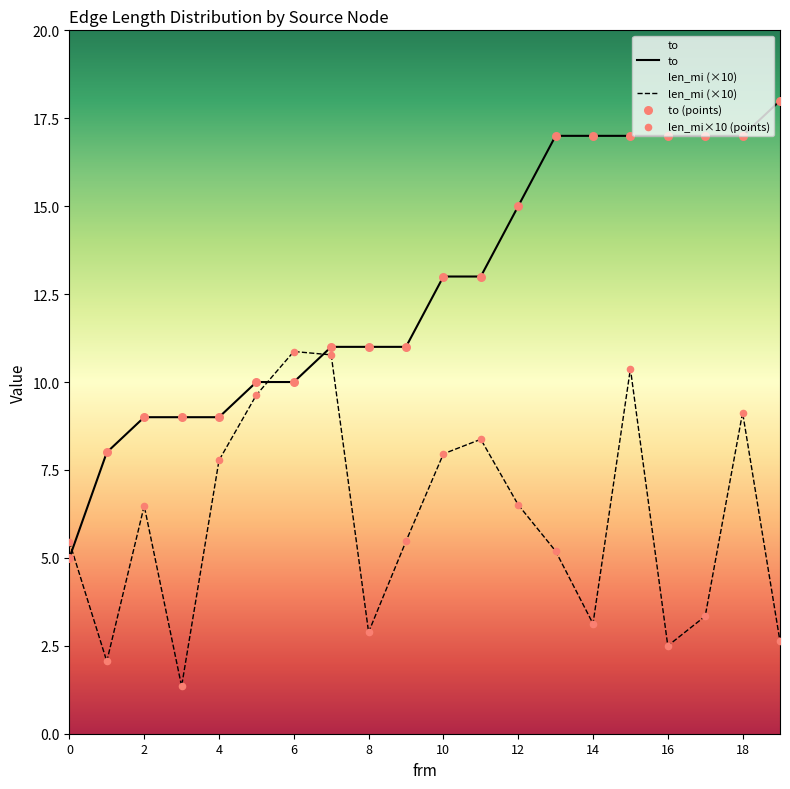

Which series reaches the maximum Y coordinate?

to